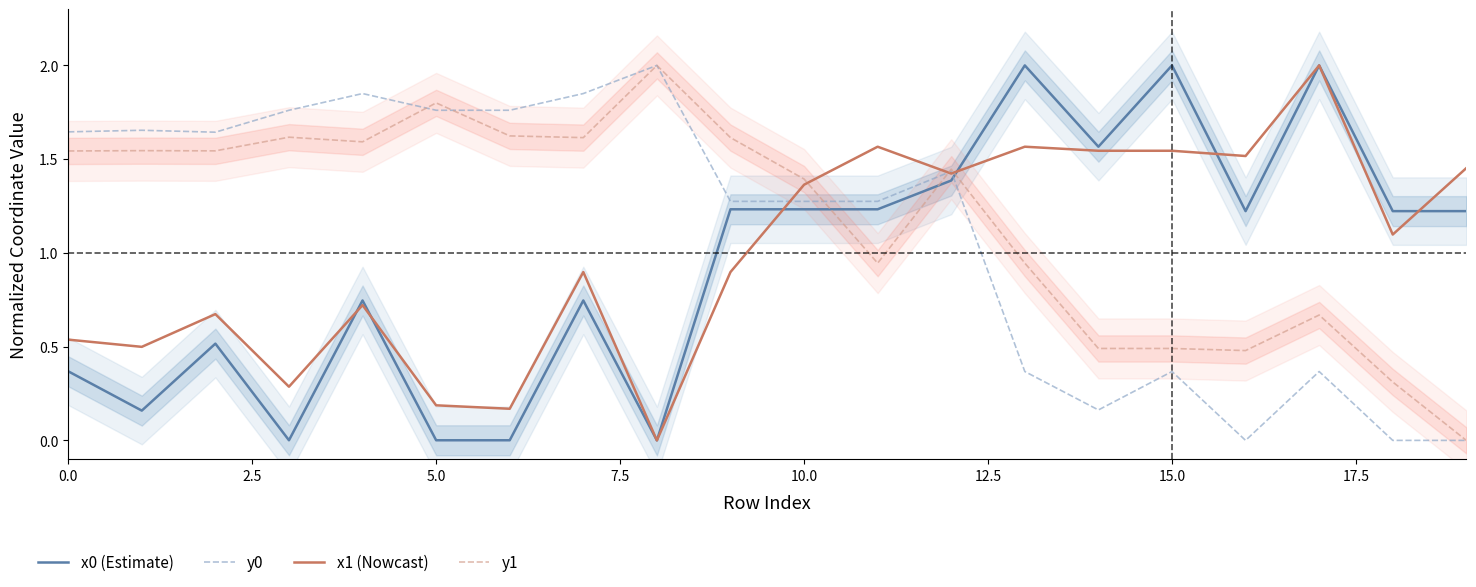

What is the sum of all y1 values?

23.7